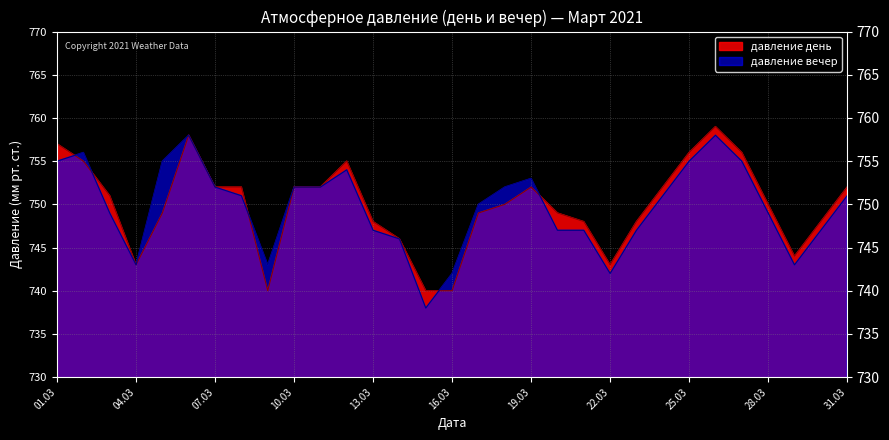

Is the value of давление вечер at 07.03 greater than the value of давление день at 01.03?

No